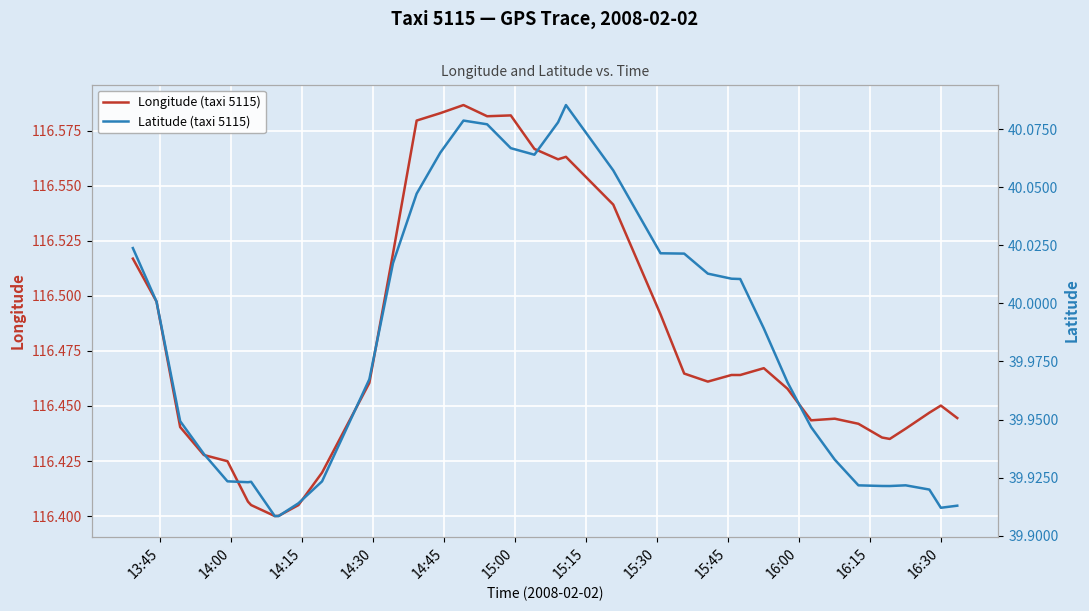

Is the value of Longitude (taxi 5115) at 37 greater than the value of Latitude (taxi 5115) at 24?

Yes